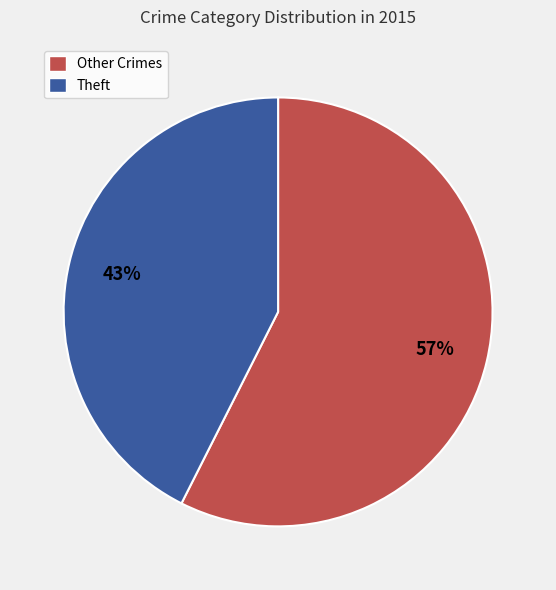

Is there any slice that represents more than half of the pie?

Yes